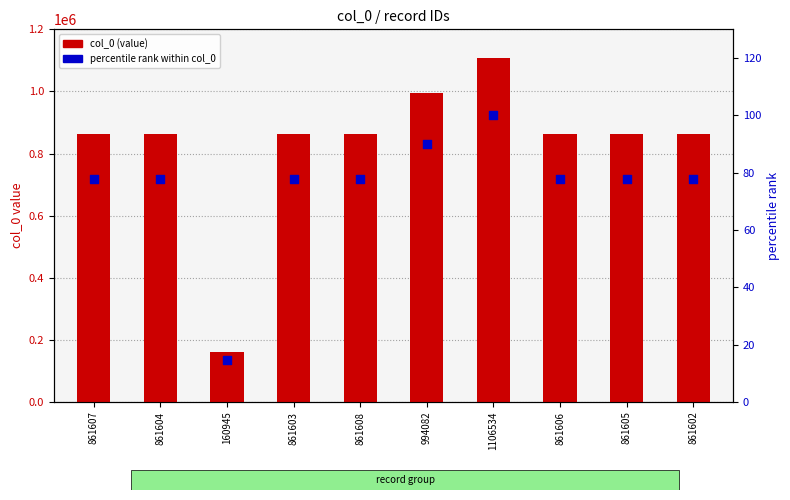

Which series has the largest total across all categories?

col_0